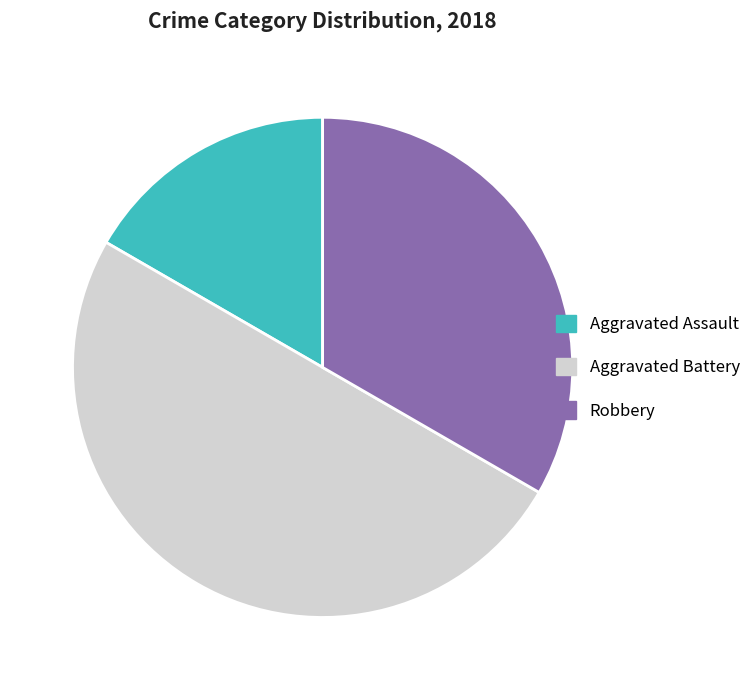

Which category has the smallest portion of the pie?

Aggravated Assault